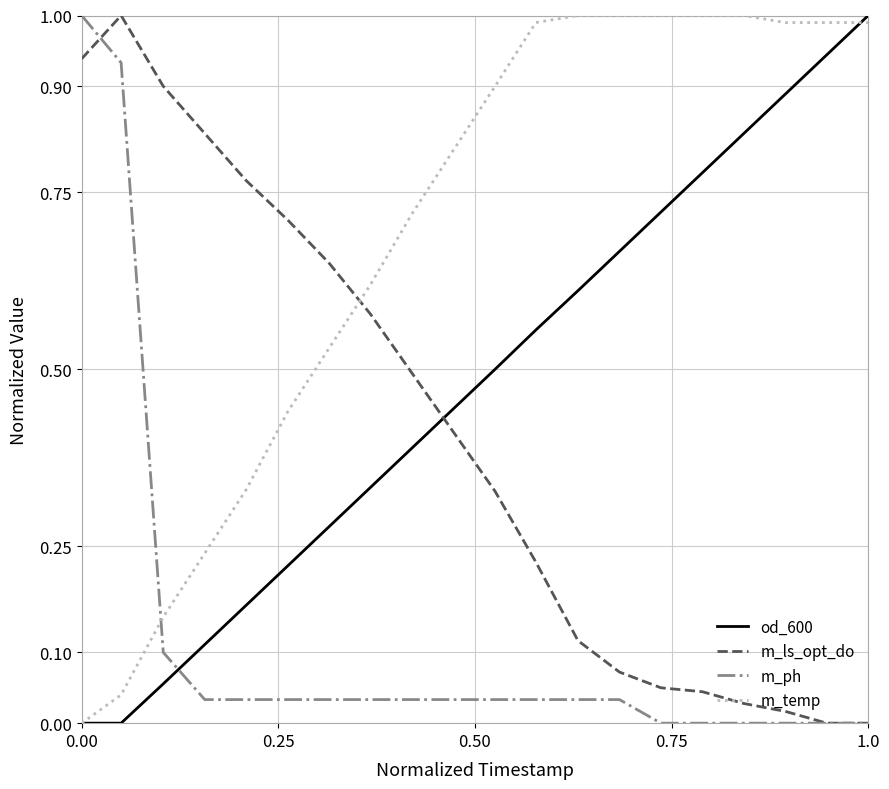

True or false: m_temp and m_ls_opt_do cross at least once.

True